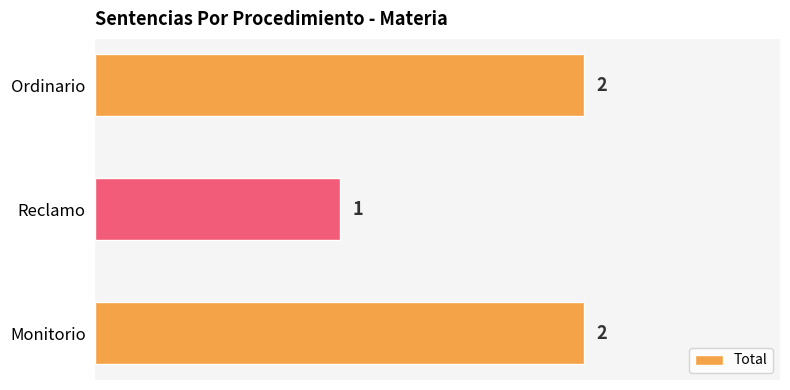

Is it true that the value at Monitorio is 2?

True